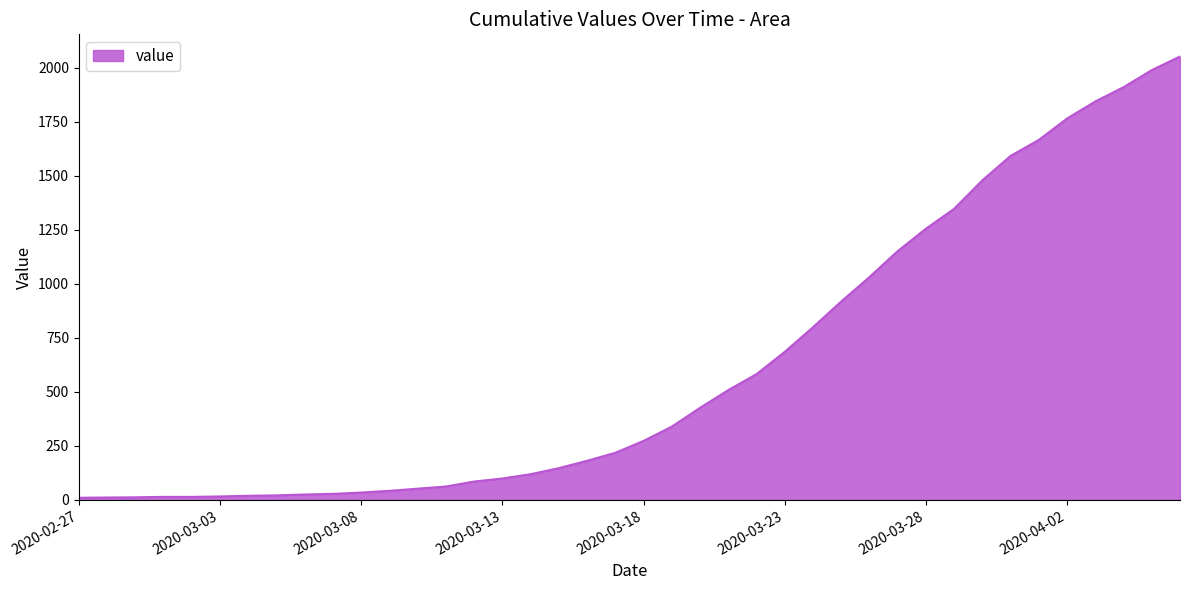

What is the greatest value displayed?

2052